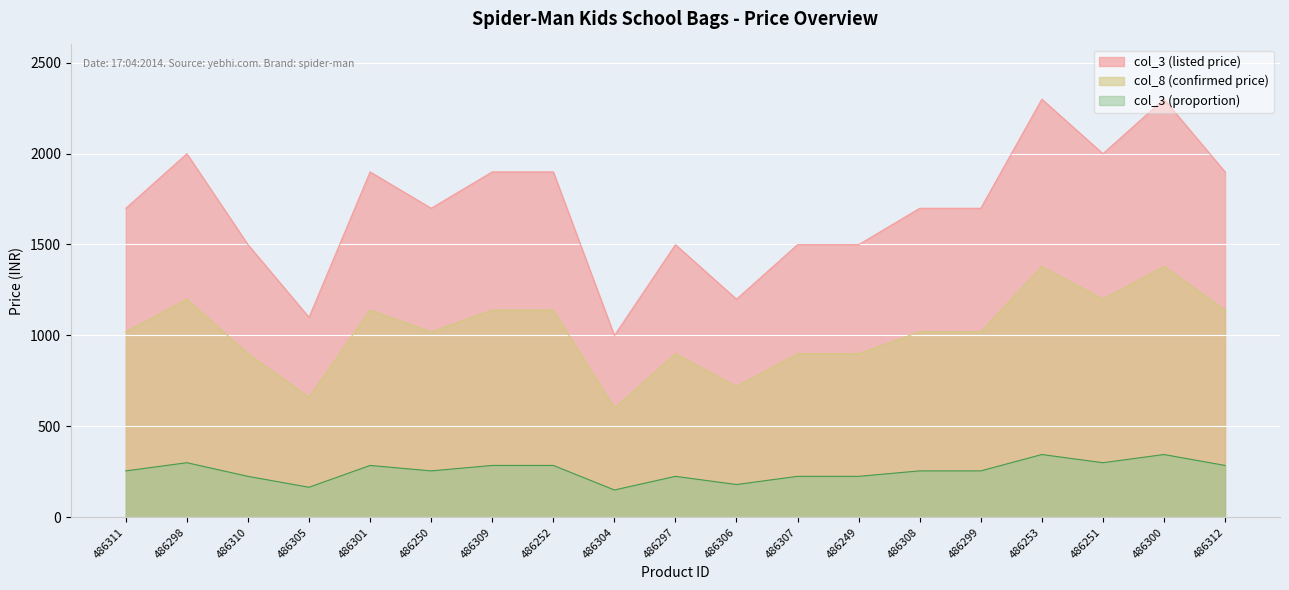

Reading right to left, list all the values displayed in this chart.

col_3: 486312=1899.0	486300=2299.0	486251=1999.0	486253=2299.0	486299=1699.0	486308=1699.0	486249=1499.0	486307=1499.0	486306=1199.0	486297=1499.0	486304=999.0	486252=1899.0	486309=1899.0	486250=1699.0	486301=1899.0	486305=1099.0	486310=1499.0	486298=1999.0	486311=1699.0
col_8: 486312=1139.4	486300=1379.4	486251=1199.4	486253=1379.4	486299=1019.4	486308=1019.4	486249=899.4	486307=899.4	486306=719.4	486297=899.4	486304=599.4	486252=1139.4	486309=1139.4	486250=1019.4	486301=1139.4	486305=659.4	486310=899.4	486298=1199.4	486311=1019.4